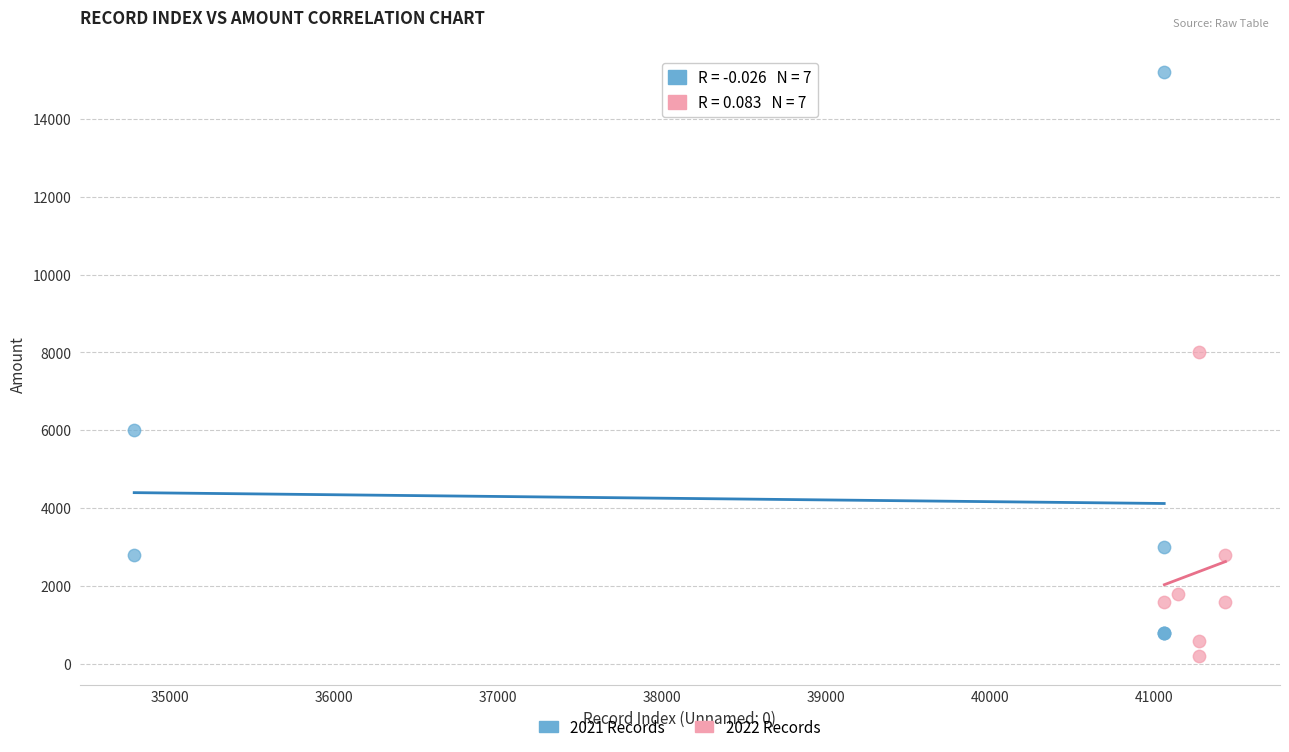

Which series reaches the maximum Y coordinate?

2021 Records